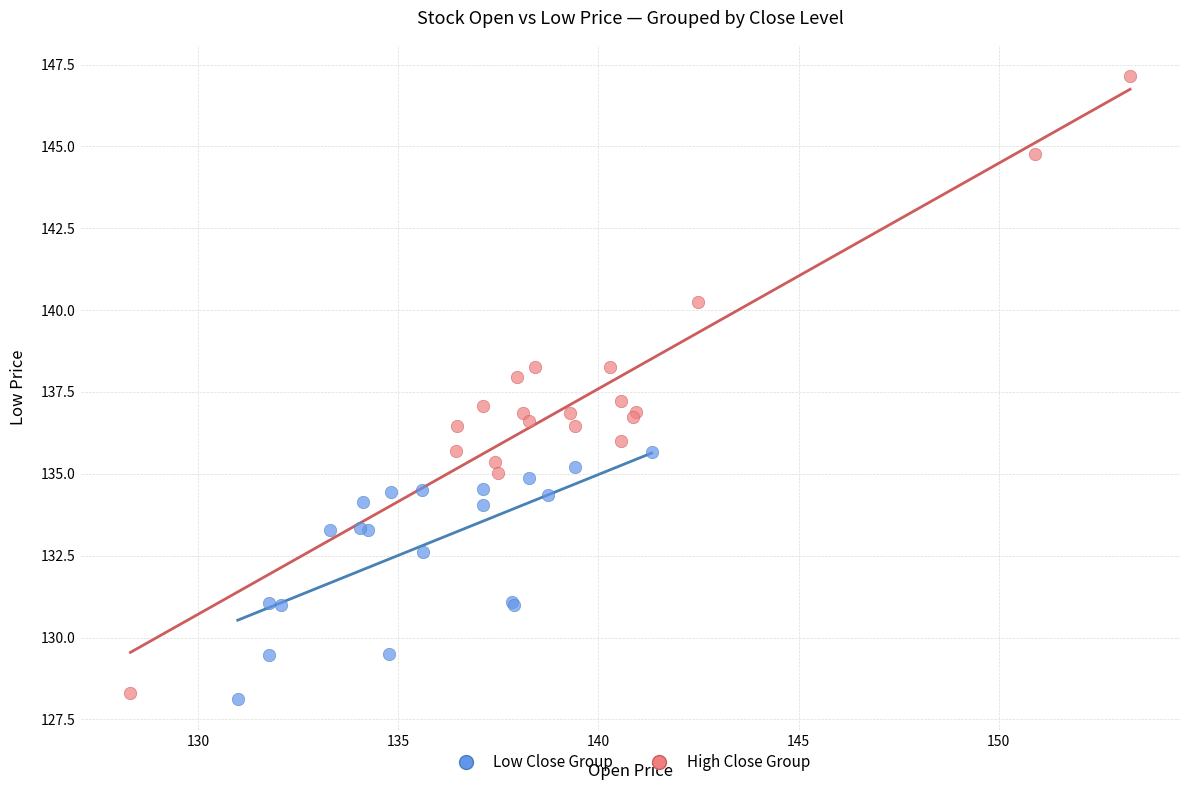

Which series has the largest Y range (max minus min)?

High Close Group